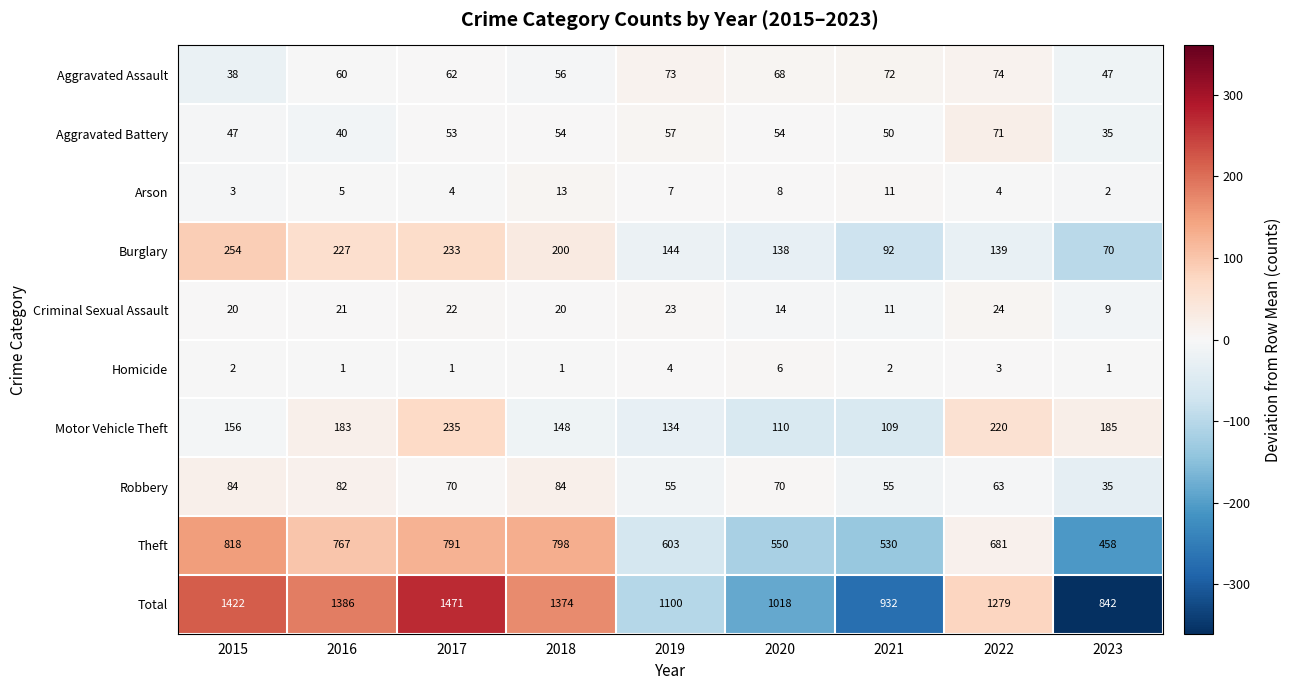

At which category is the sum across all series the highest?

2017